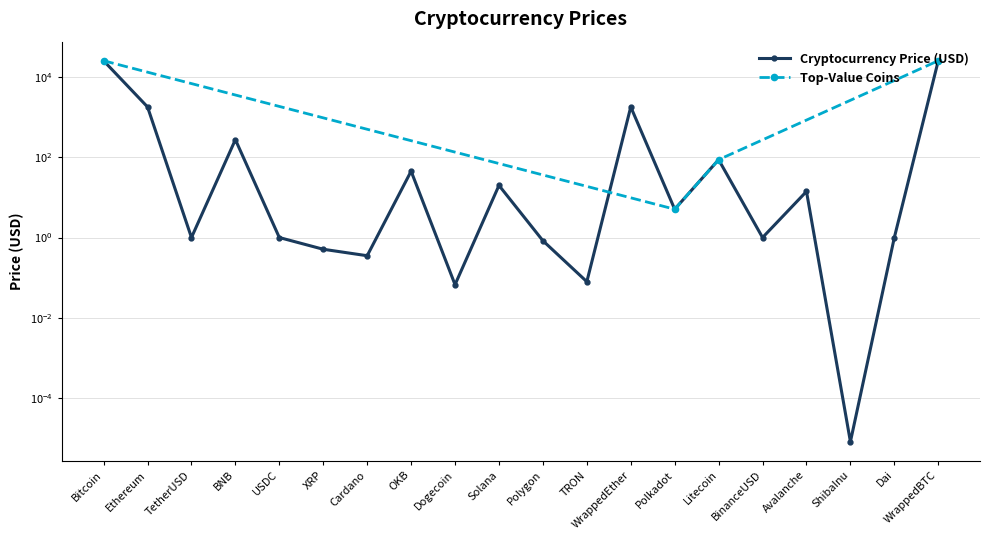

Where is the data nearest to the value 12915?

WrappedEther